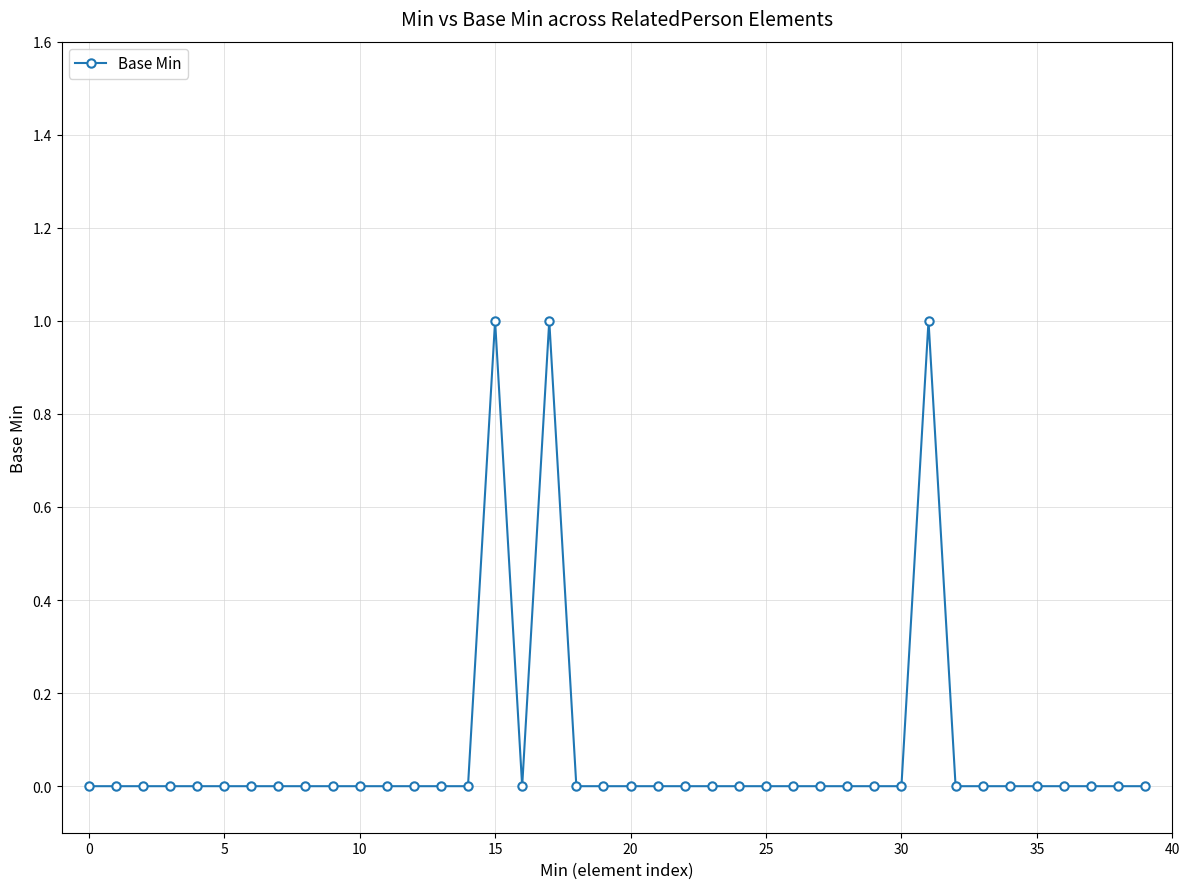

Reading left to right, what are all the values shown in this chart?

0	0	0	0	0	0	0	0	0	0	0	0	0	0	0	1	0	1	0	0	0	0	0	0	0	0	0	0	0	0	0	1	0	0	0	0	0	0	0	0